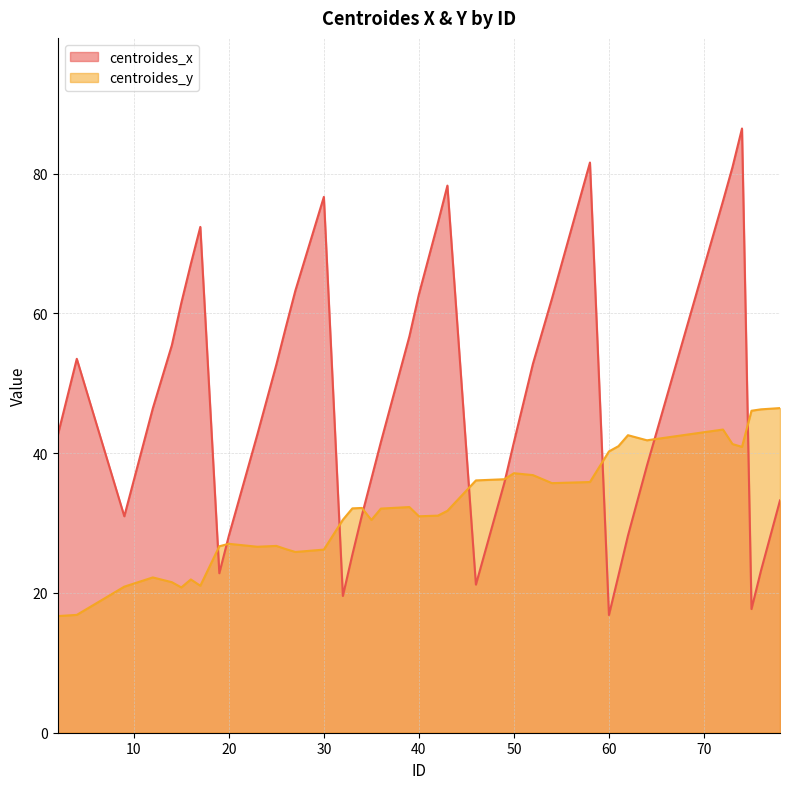

What is the smallest value displayed?

16.7